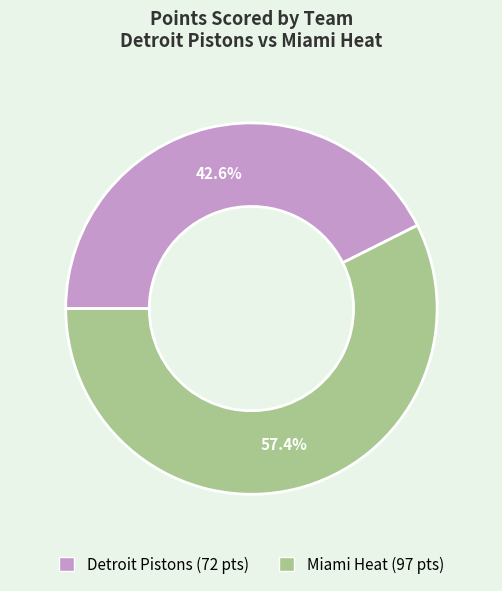

Count the number of slices in the pie.

2